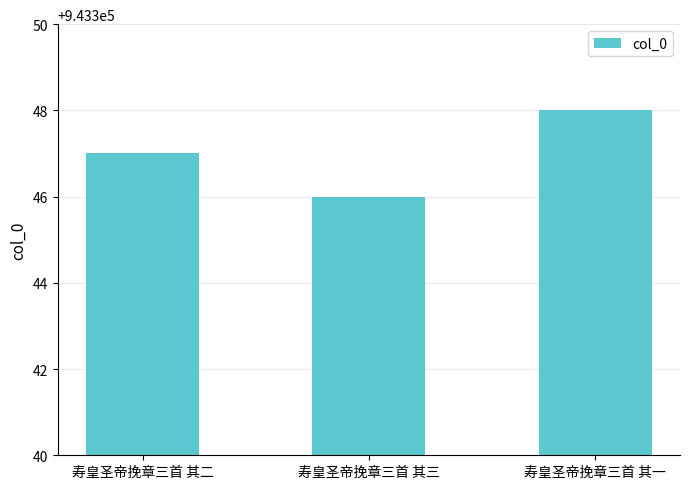

Which has a higher value, 寿皇圣帝挽章三首 其三 or 寿皇圣帝挽章三首 其二?

寿皇圣帝挽章三首 其二